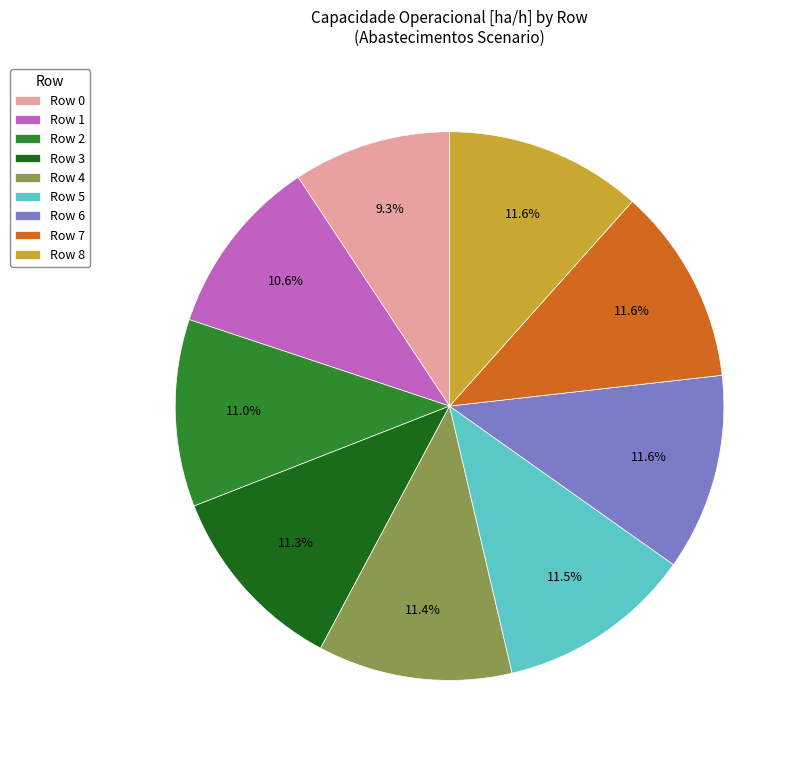

To the nearest percent, what is the difference between the largest and smallest slice percentages?

2%